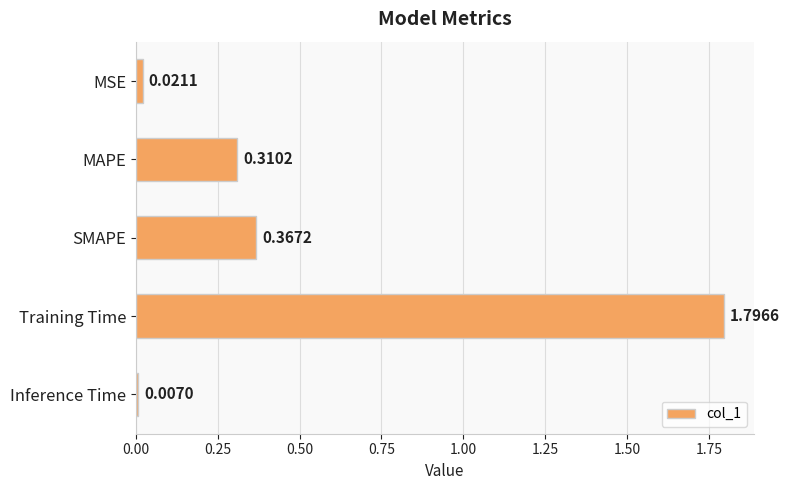

At which label is the value closest to 0?

Inference Time